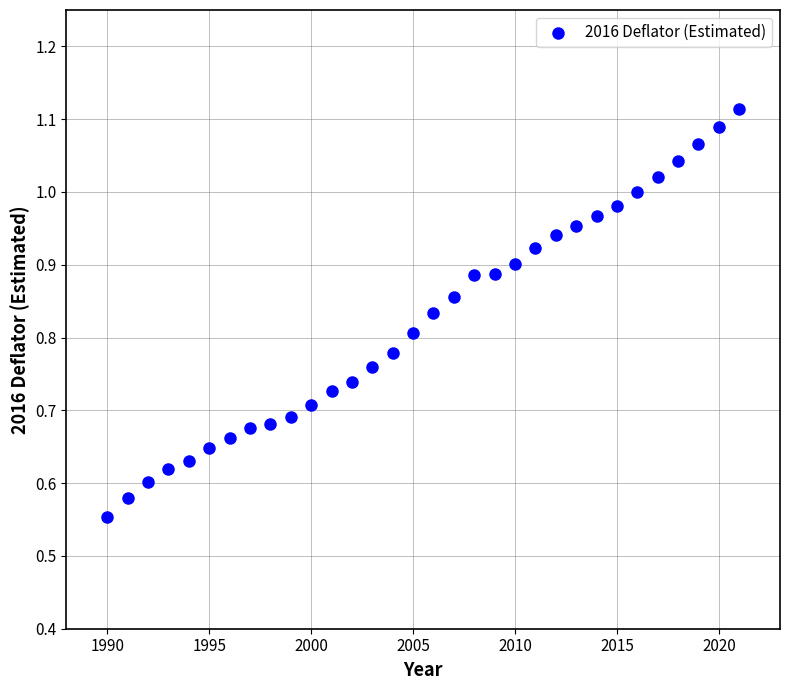

What is the range of X values (max minus min)?

31.0